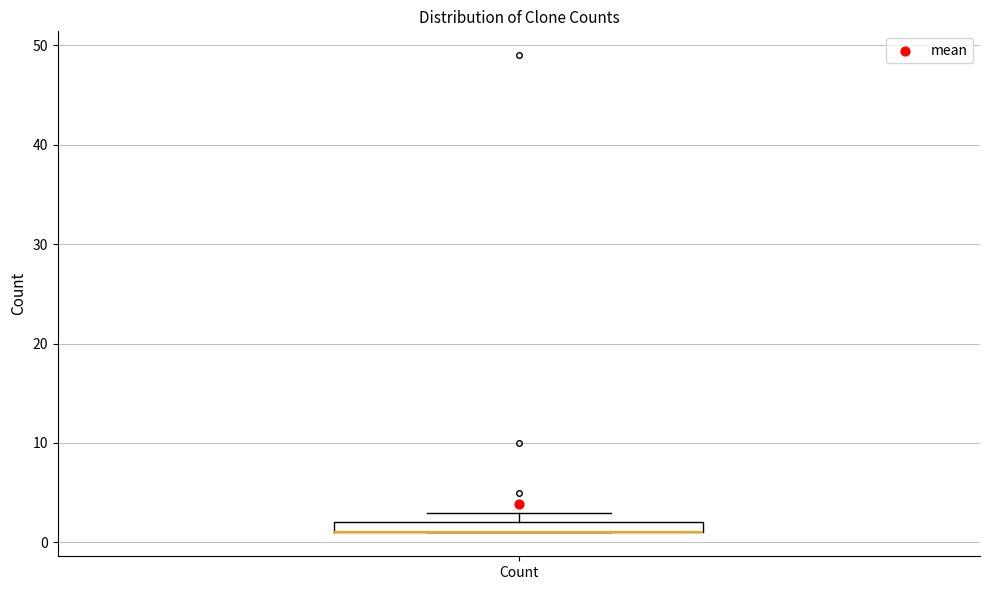

Where is the lower edge of the box for Count on the y-axis? The values are not printed on the chart, so give them approximately, as read against the axis.

1